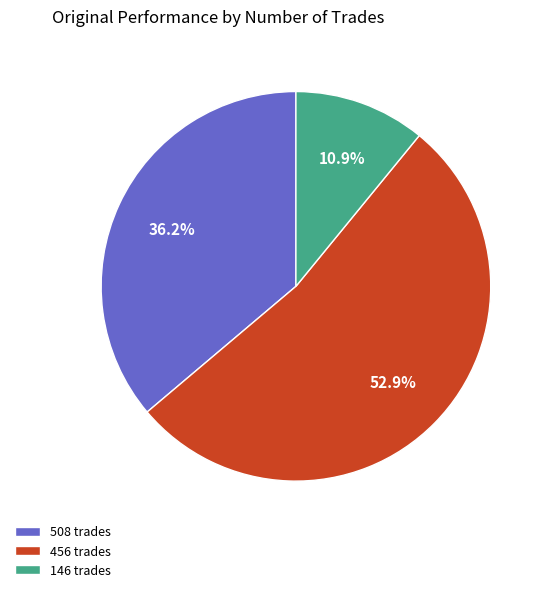

True or false: 146 trades accounts for 11% of the total.

True